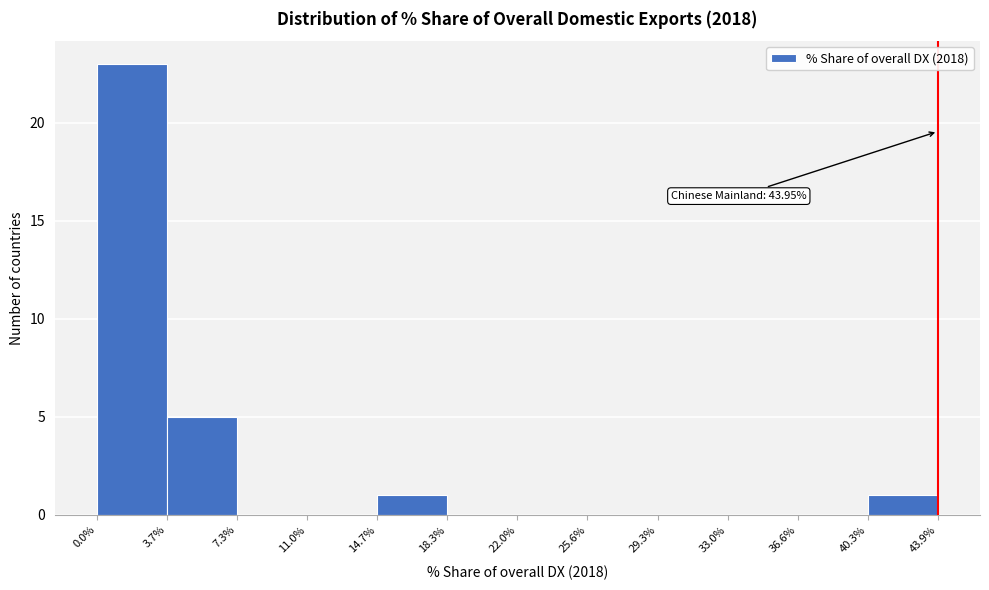

Over which range of the x-axis is the bar tallest?

0.0% to 3.7%